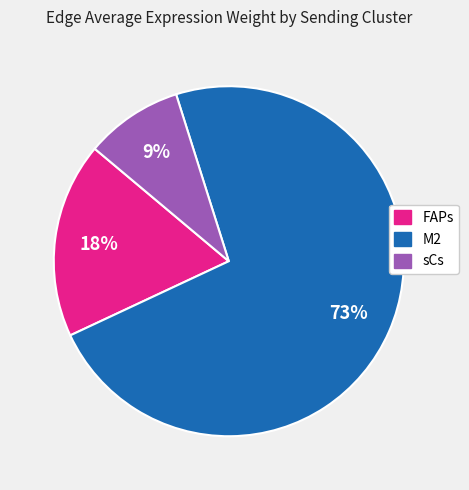

Do M2 and sCs together represent more than half of the pie?

Yes